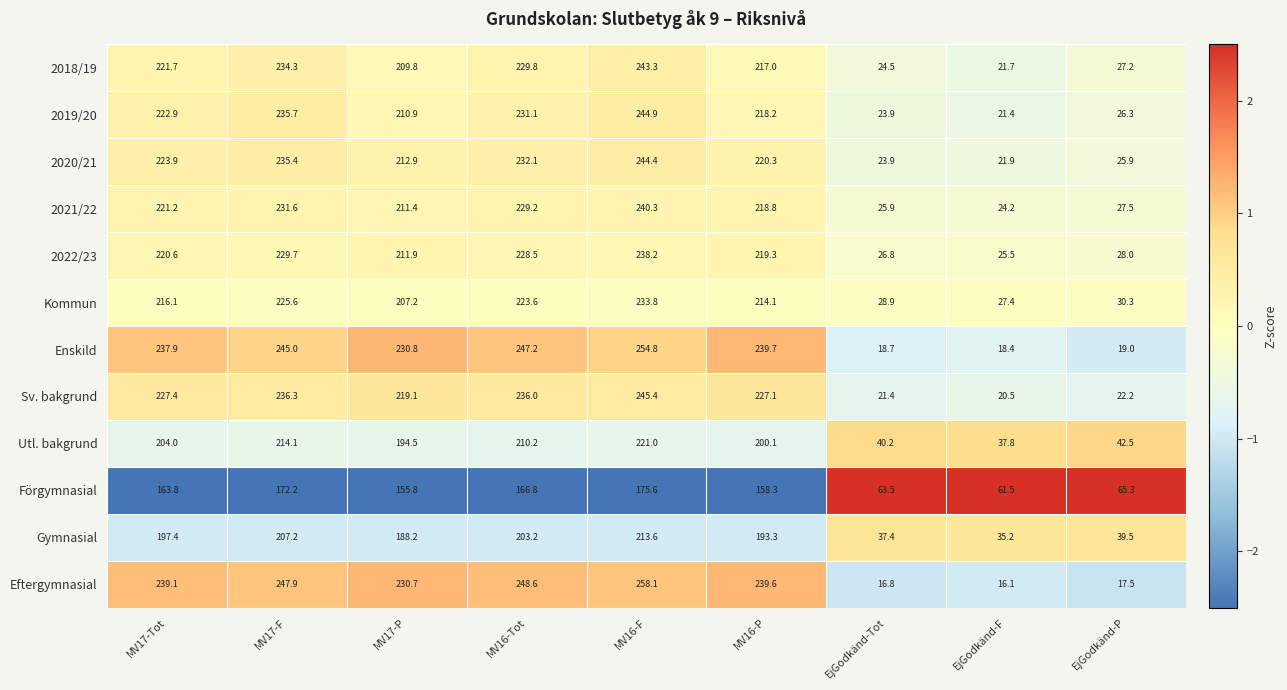

Which category has the lowest value across all series?

EjGodkänd-F